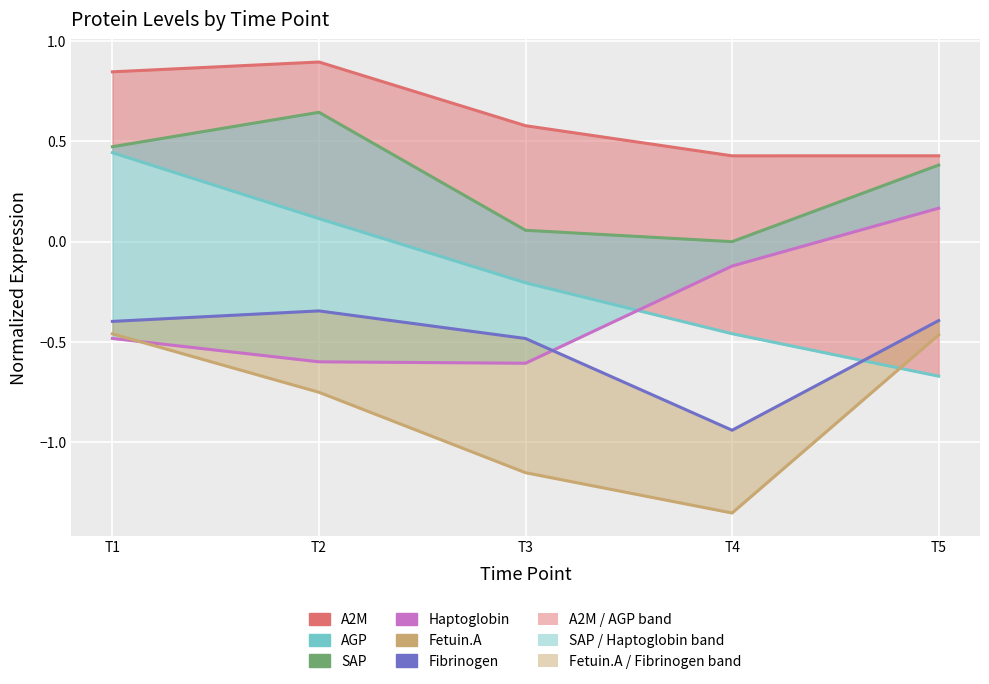

What is the value of the Fibrinogen point at the 2nd from the left?

-0.3